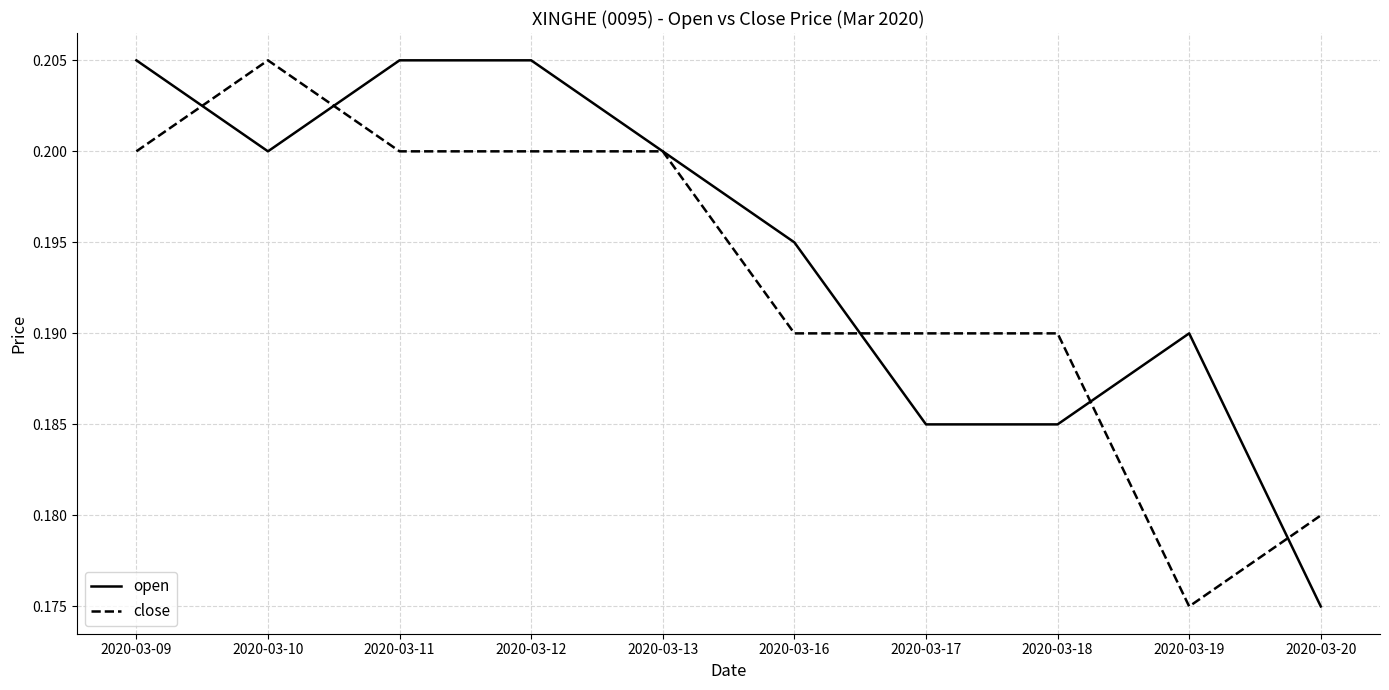

Count the open values in the range 0 to 1.

10